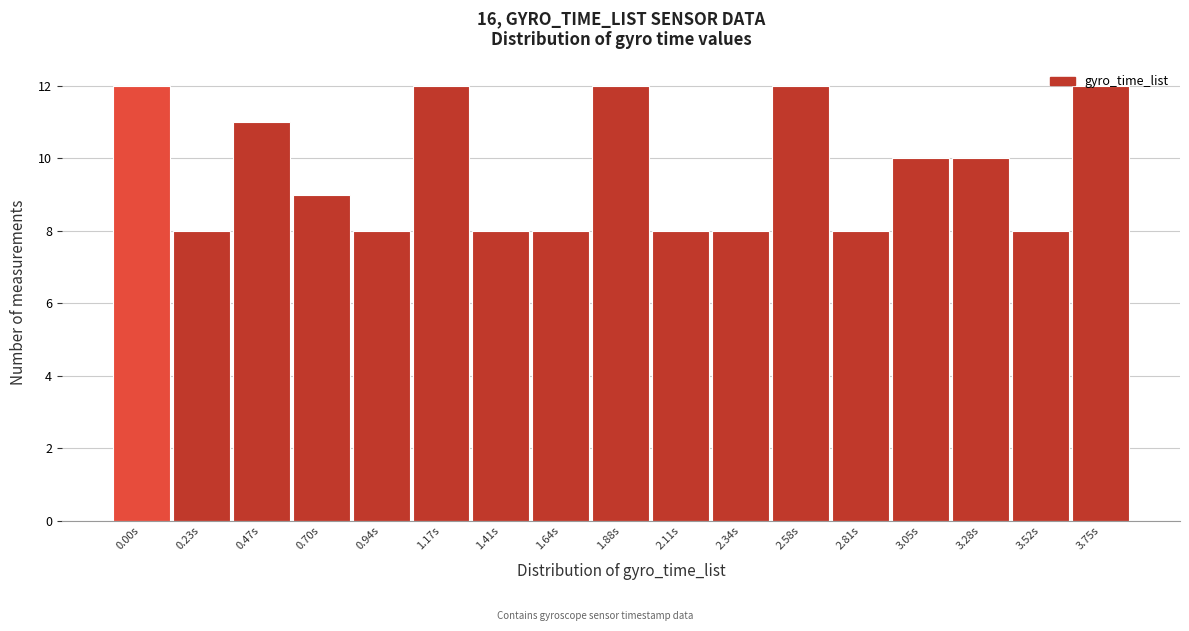

Which has a higher value, 0.00s or 0.70s?

0.00s